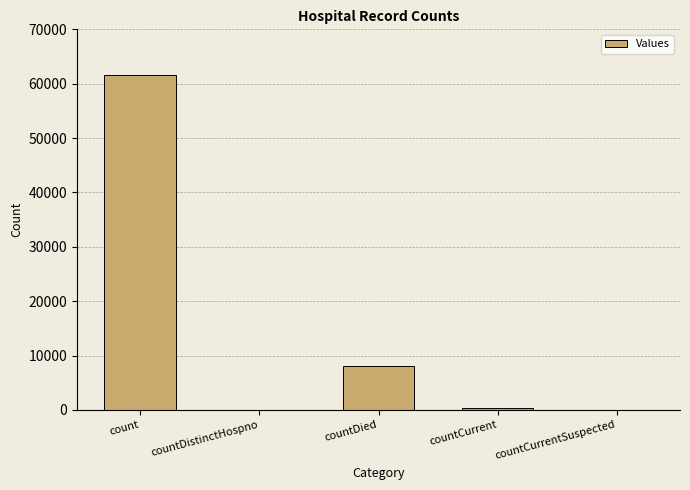

How many series are shown in this chart?

1